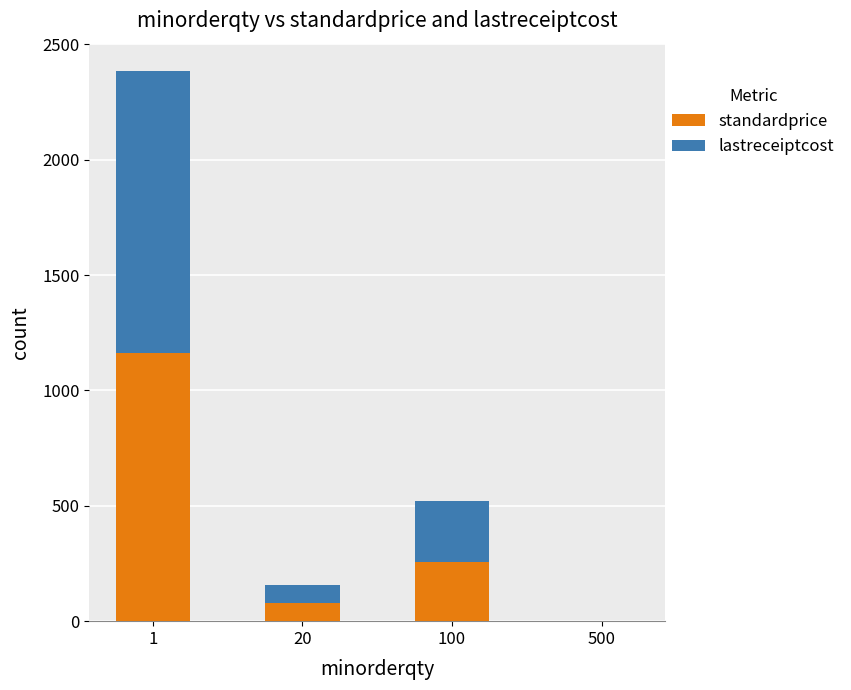

What is the highest value of the standardprice series?

1162.7